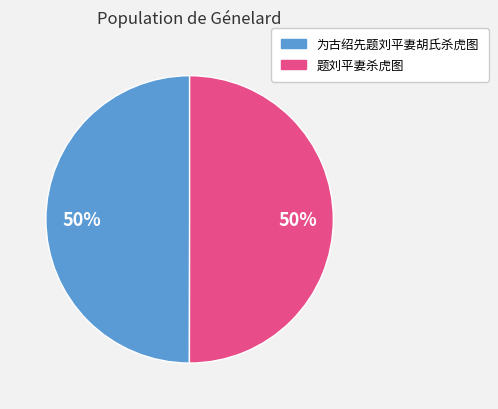

What is the ratio of the value at 题刘平妻杀虎图 to the value at 为古绍先题刘平妻胡氏杀虎图?

1.0